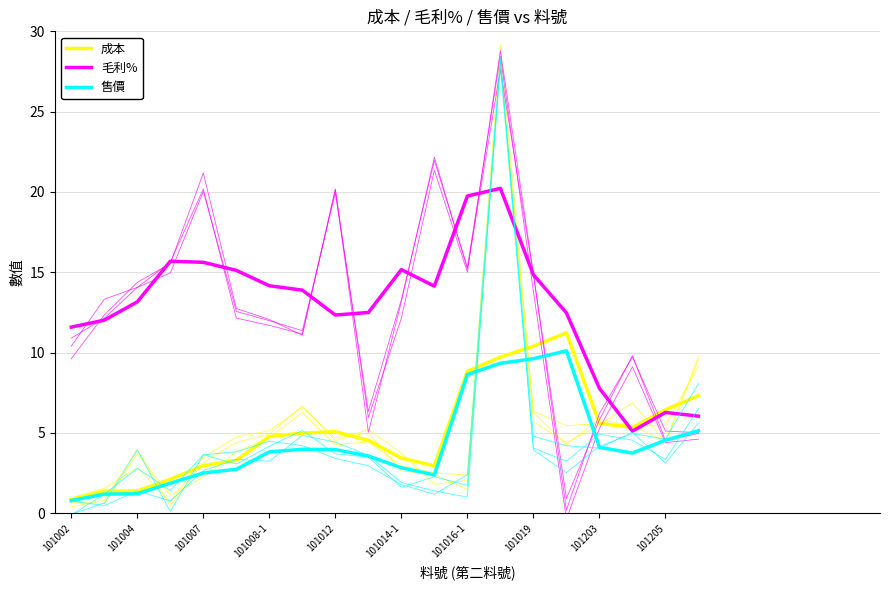

How many lines are shown in the chart?

3